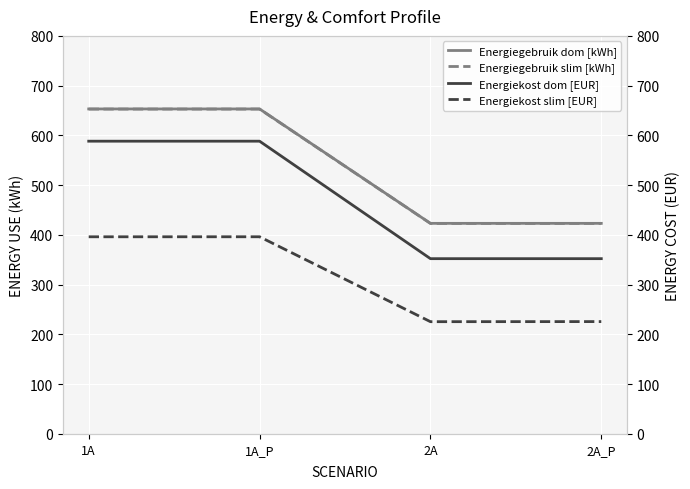

Which series has the largest total across all categories?

Energiegebruik dom [kWh]